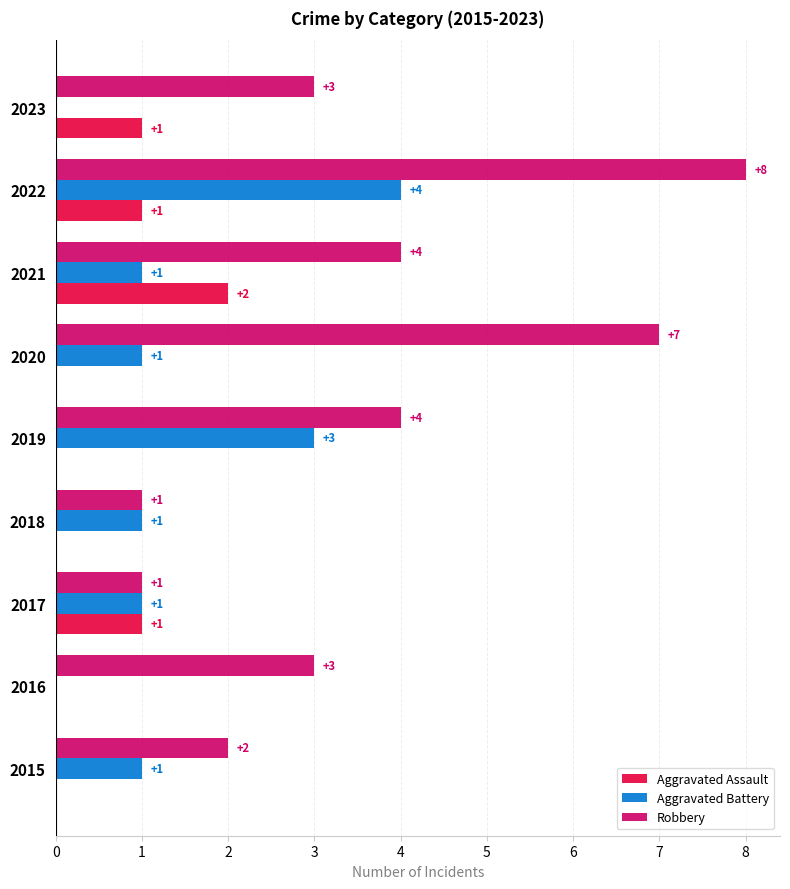

What value does the Robbery series have at 2021?

4